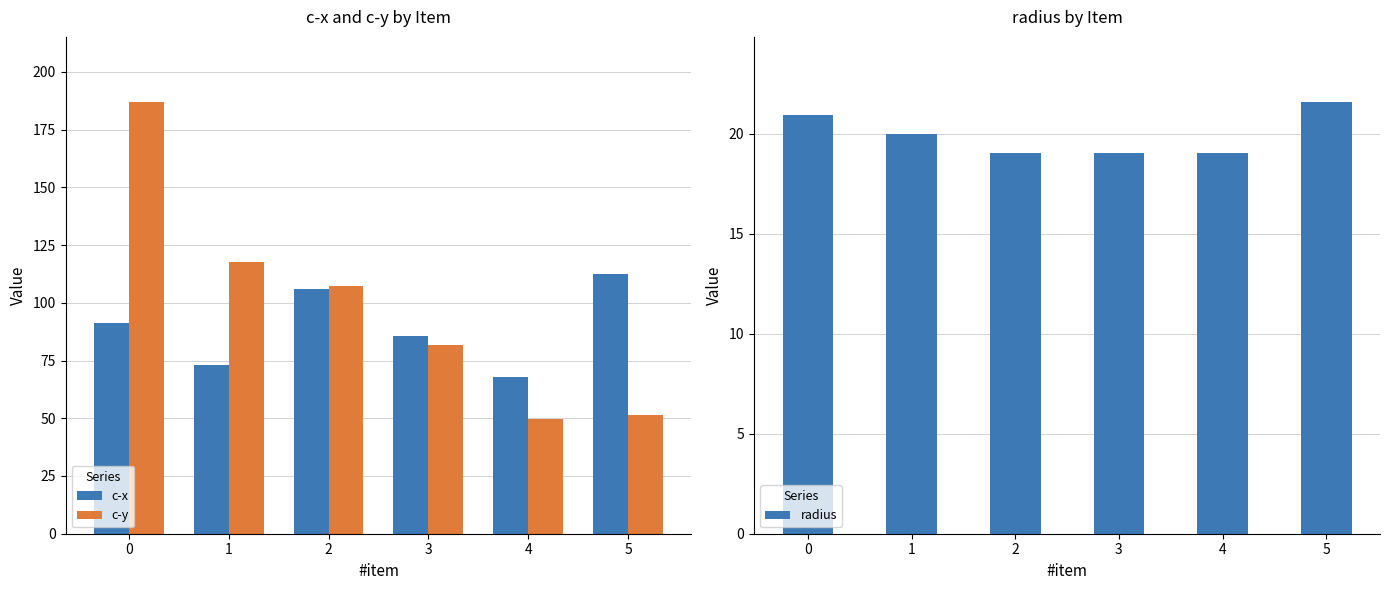

What is the maximum value shown in the chart?

187.1